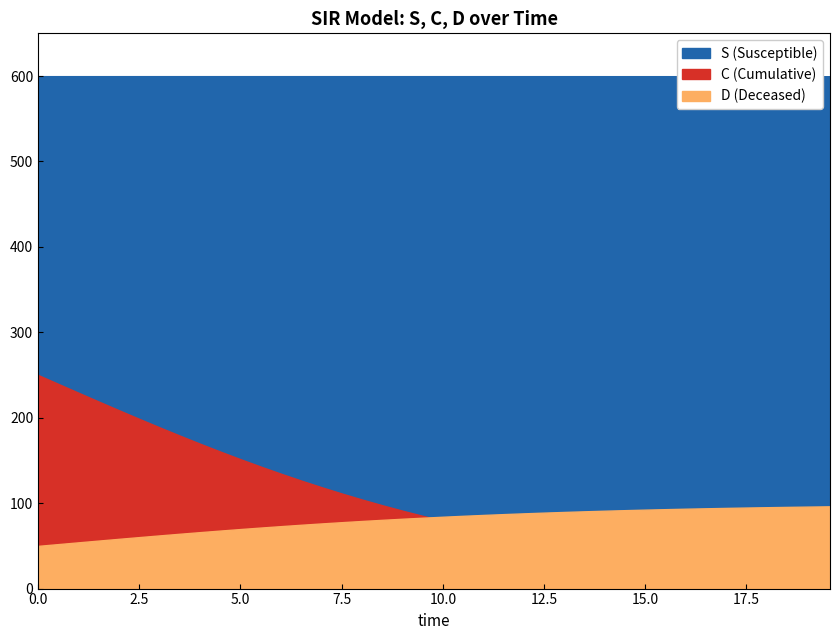

Is it true that D equals 0.6 at 33?

False